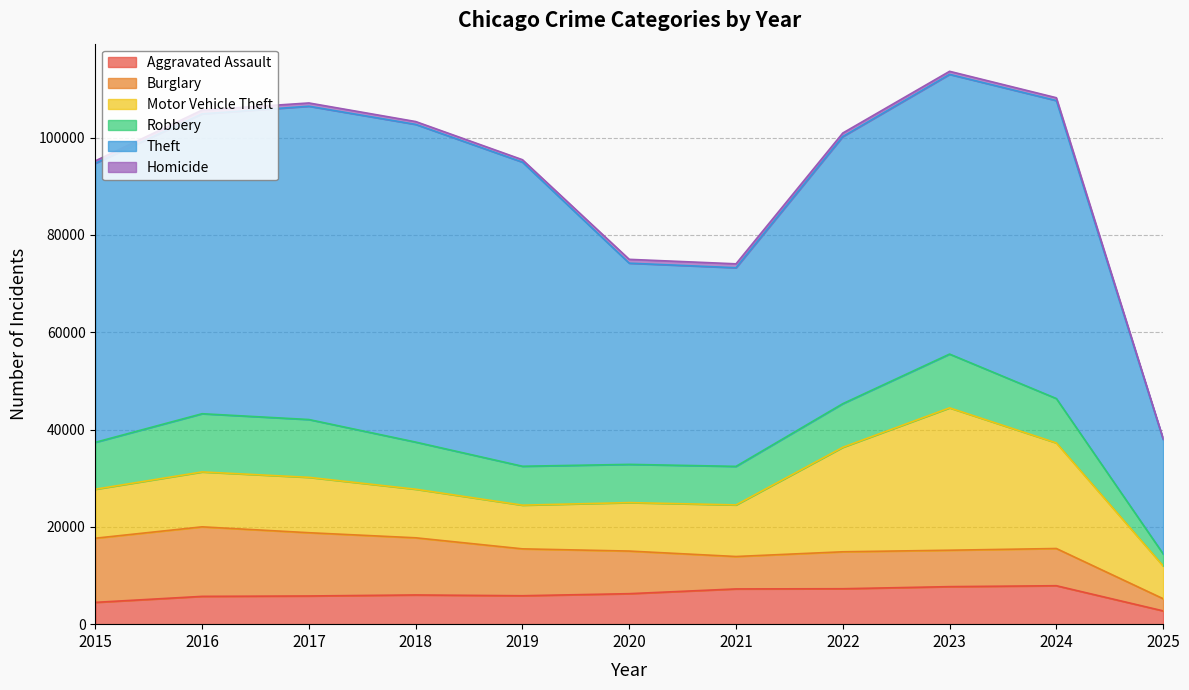

Reading right to left, transcribe all the data shown in this chart.

Aggravated Assault: 2025=2731	2024=7900	2023=7712	2022=7281	2021=7242	2020=6265	2019=5841	2018=6002	2017=5793	2016=5713	2015=4480
Burglary: 2025=2500	2024=7649	2023=7485	2022=7594	2021=6662	2020=8758	2019=9638	2018=11747	2017=13001	2016=14289	2015=13184
Motor Vehicle Theft: 2025=6741	2024=21699	2023=29255	2022=21472	2021=10604	2020=9960	2019=8978	2018=9985	2017=11380	2016=11285	2015=10068
Robbery: 2025=2478	2024=9121	2023=11052	2022=8965	2021=7920	2020=7855	2019=7995	2018=9681	2017=11881	2016=11960	2015=9638
Theft: 2025=23528	2024=61231	2023=57482	2022=54897	2021=40820	2020=41349	2019=62498	2018=65290	2017=64386	2016=61624	2015=57352
Homicide: 2025=160	2024=587	2023=632	2022=728	2021=806	2020=787	2019=499	2018=588	2017=672	2016=786	2015=496